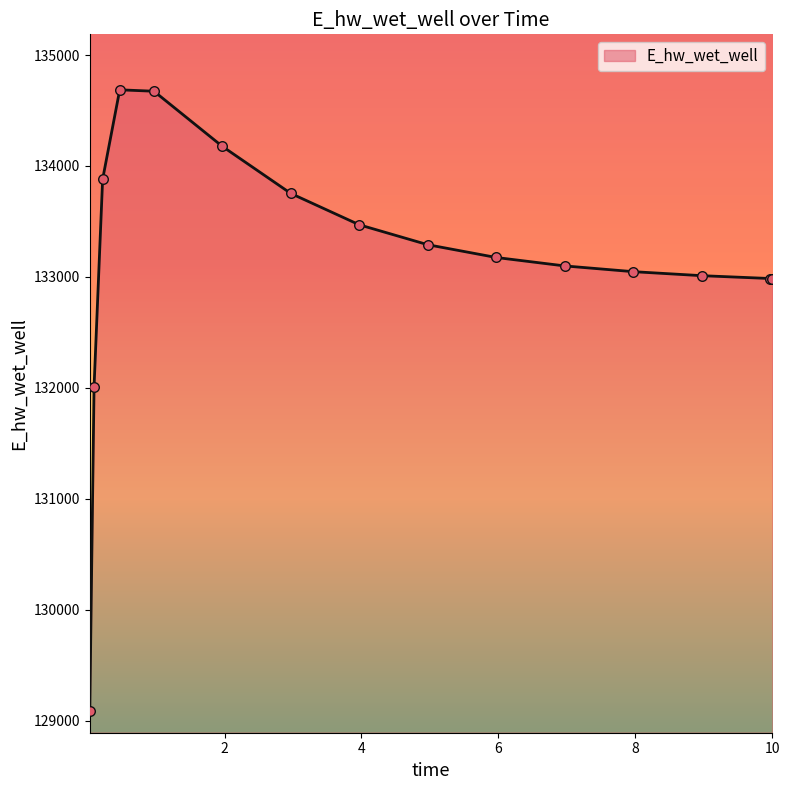

What is the difference between the maximum and minimum values?

5594.3